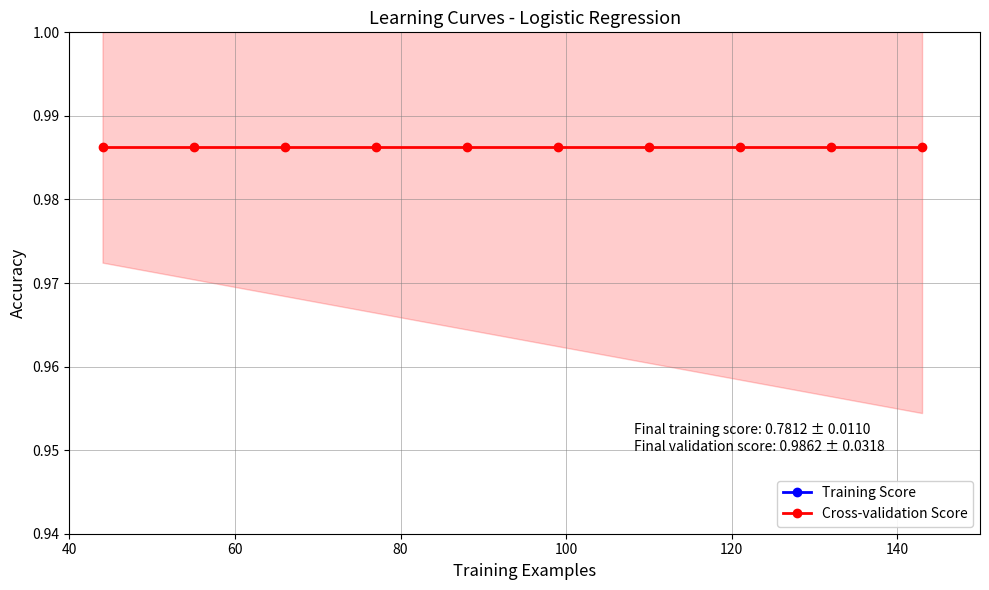

The value of Cross-validation Score at 120 is 1.0. True or false?

True